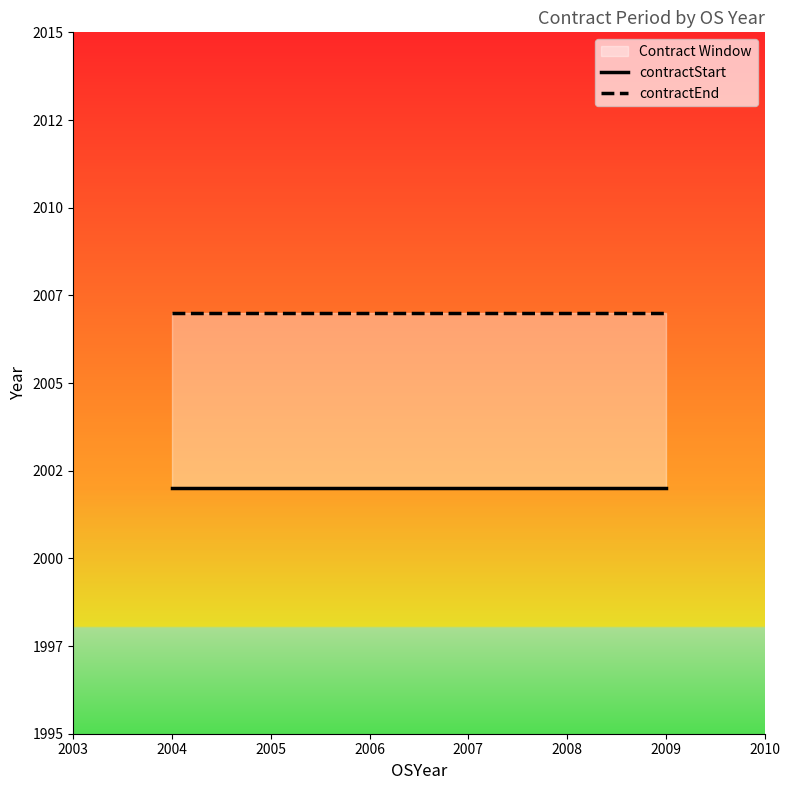

What is the value of the contractEnd point at the 3rd from the left?

2007